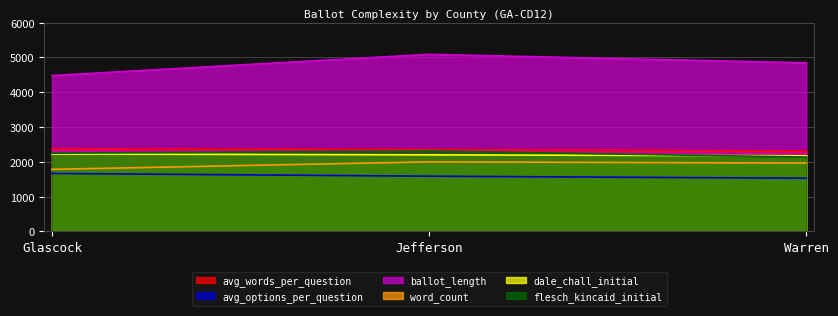

What position from the right is Warren?

1